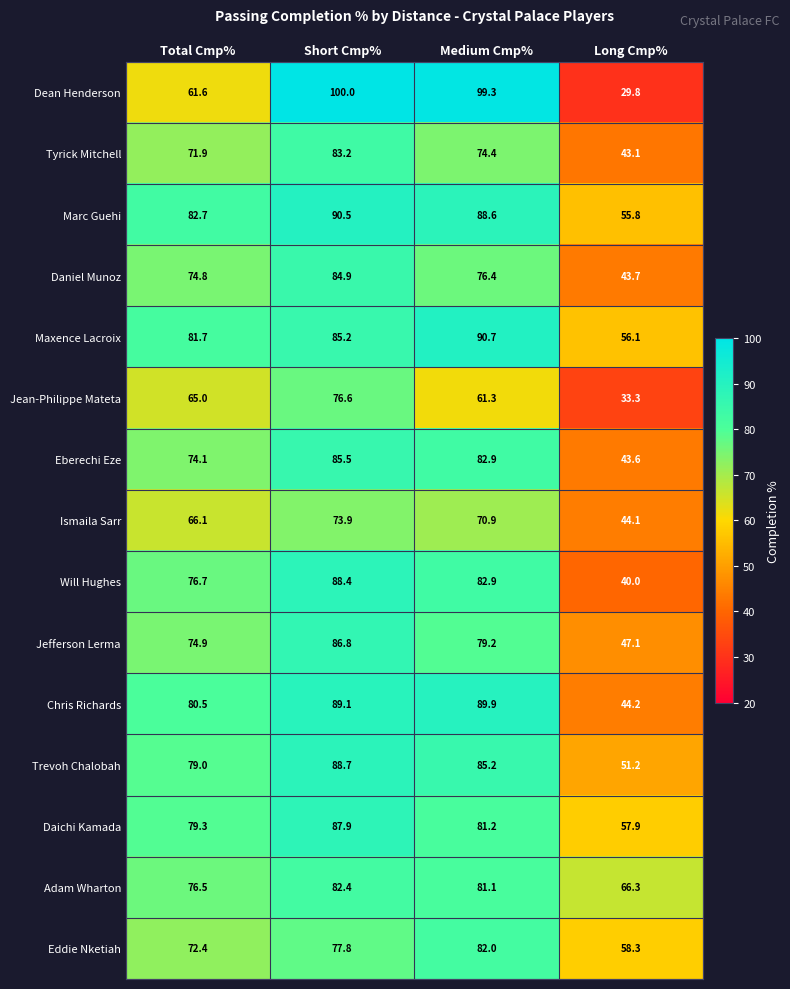

At which category is the sum across all series the highest?

Short Cmp%